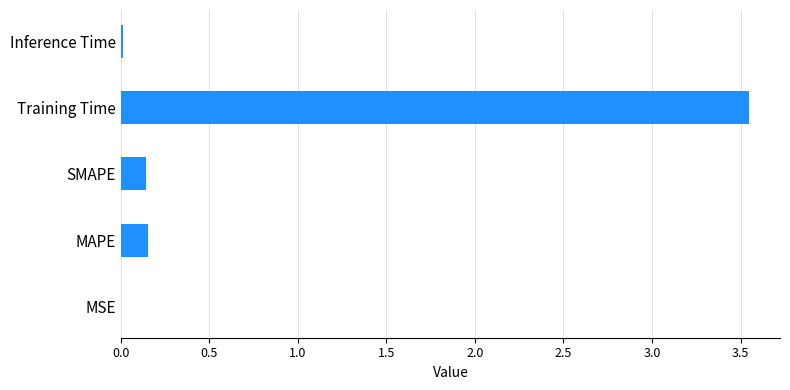

What is the sum of all values?

3.9